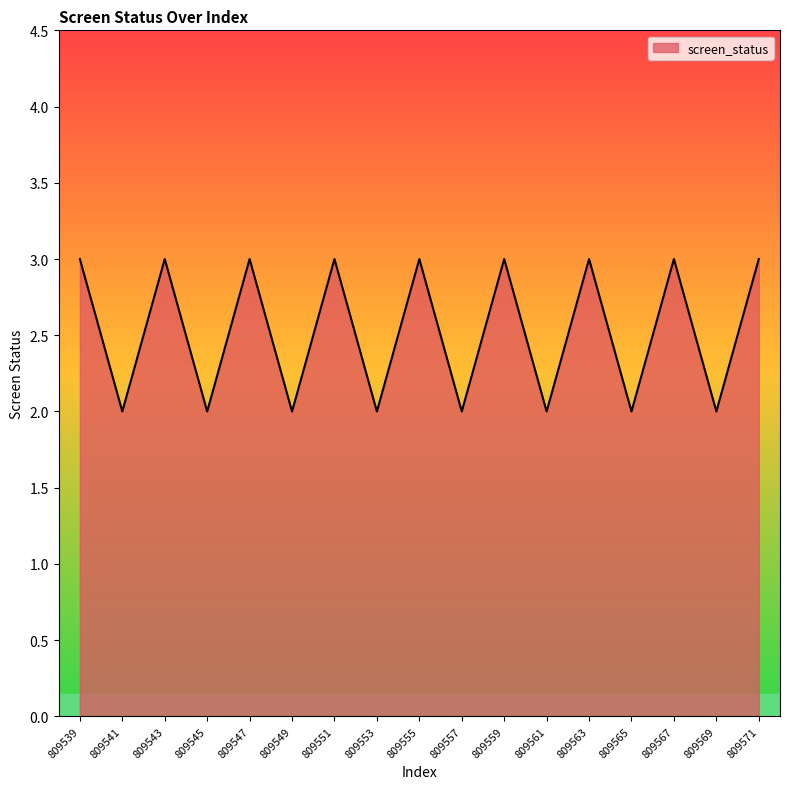

The chart shows a value of 1 at 809549. True or false?

False